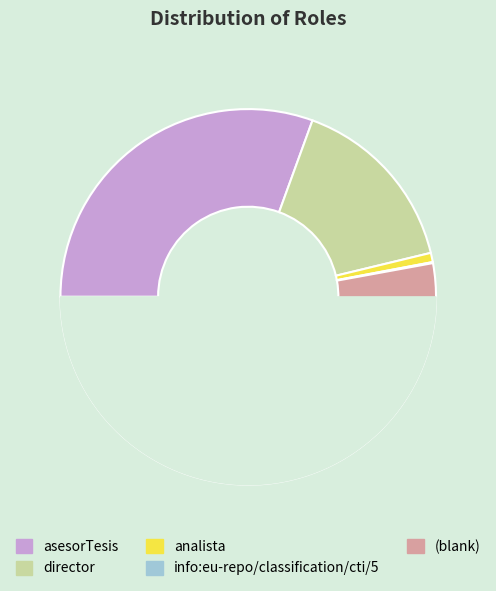

Is it true that analista is 9% of the pie?

False